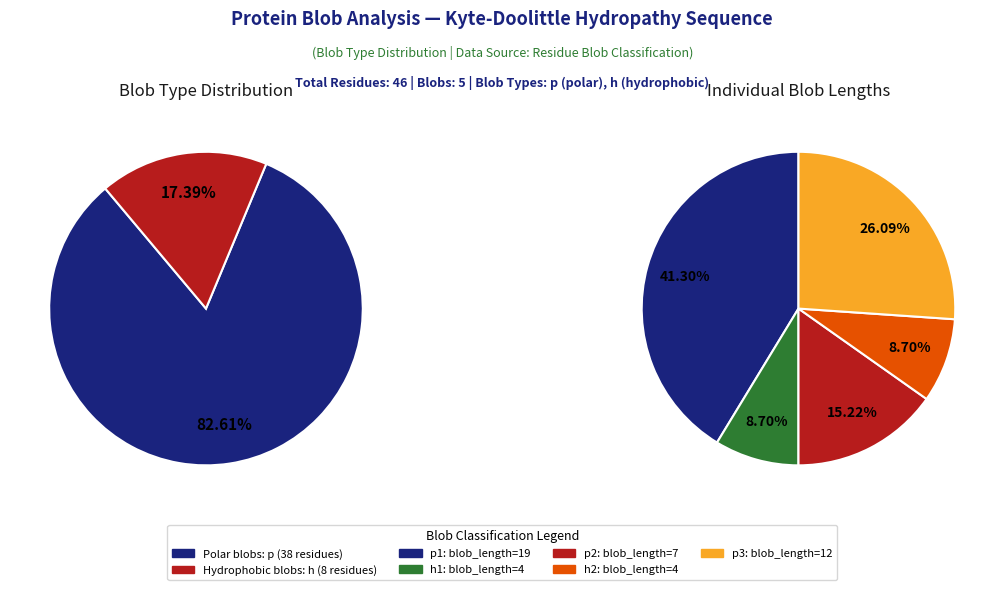

Combined, what portion of the pie is h2 (blob=4) and p1 (blob=19)?

50.0%